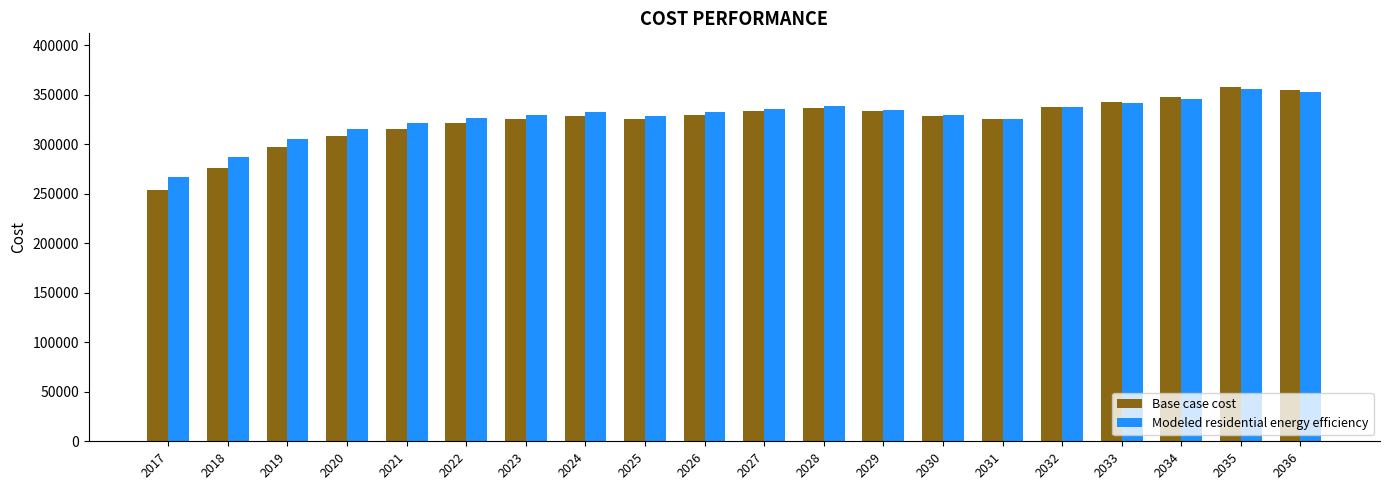

Is the value of Modeled residential energy efficiency at 2027 greater than the value of Base case cost at 2033?

No